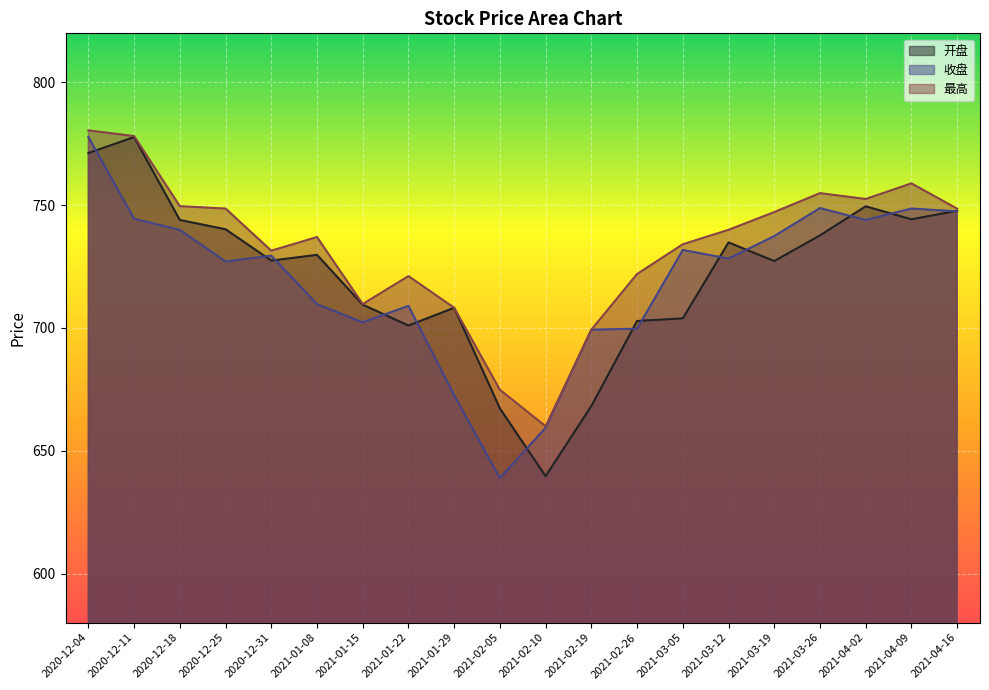

How many lines are shown in the chart?

3